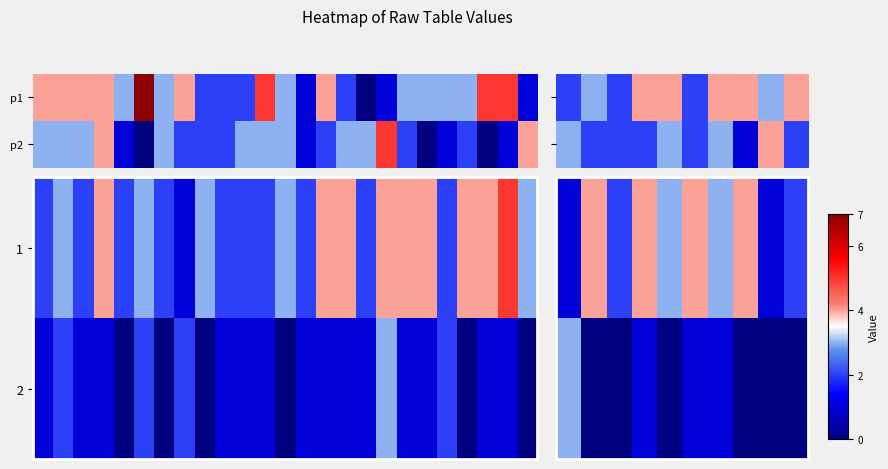

What is the difference between the highest and lowest values at 1?

4